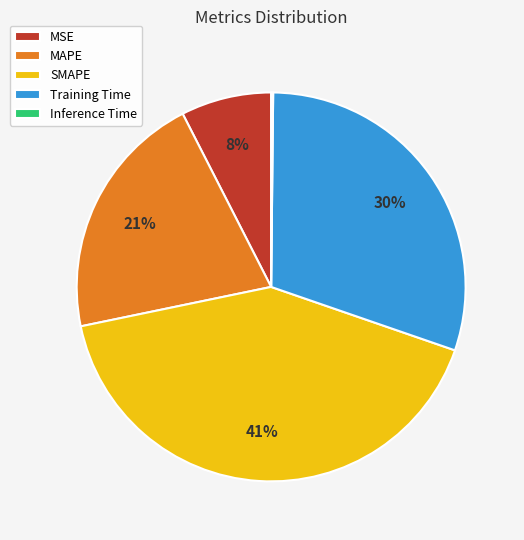

To the nearest percent, what is the average slice percentage?

20%